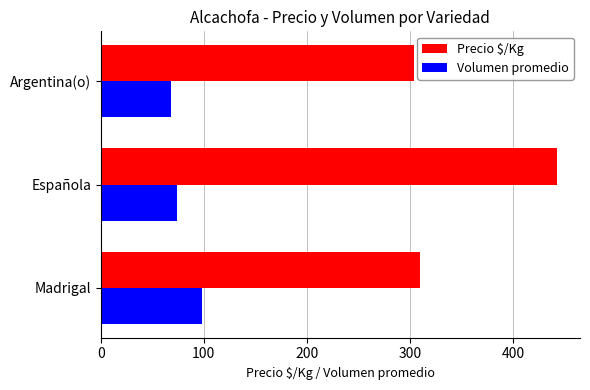

What value does the Volumen promedio series have at Argentina(o)?

68